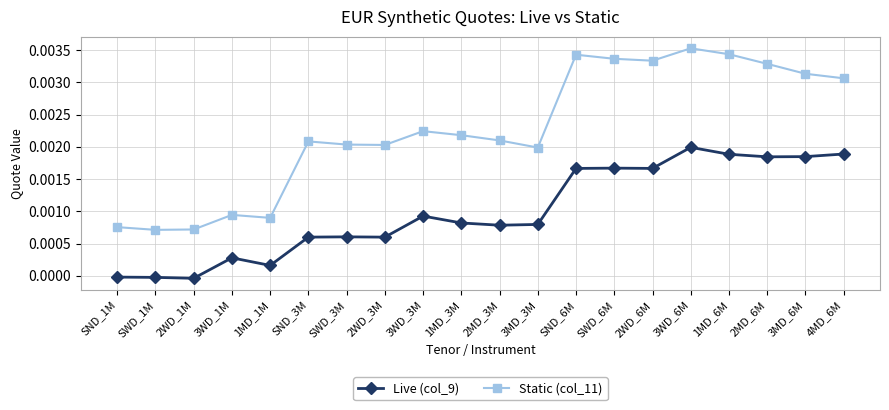

Where does the Live (col_9) series first go above 0?

3WD_1M